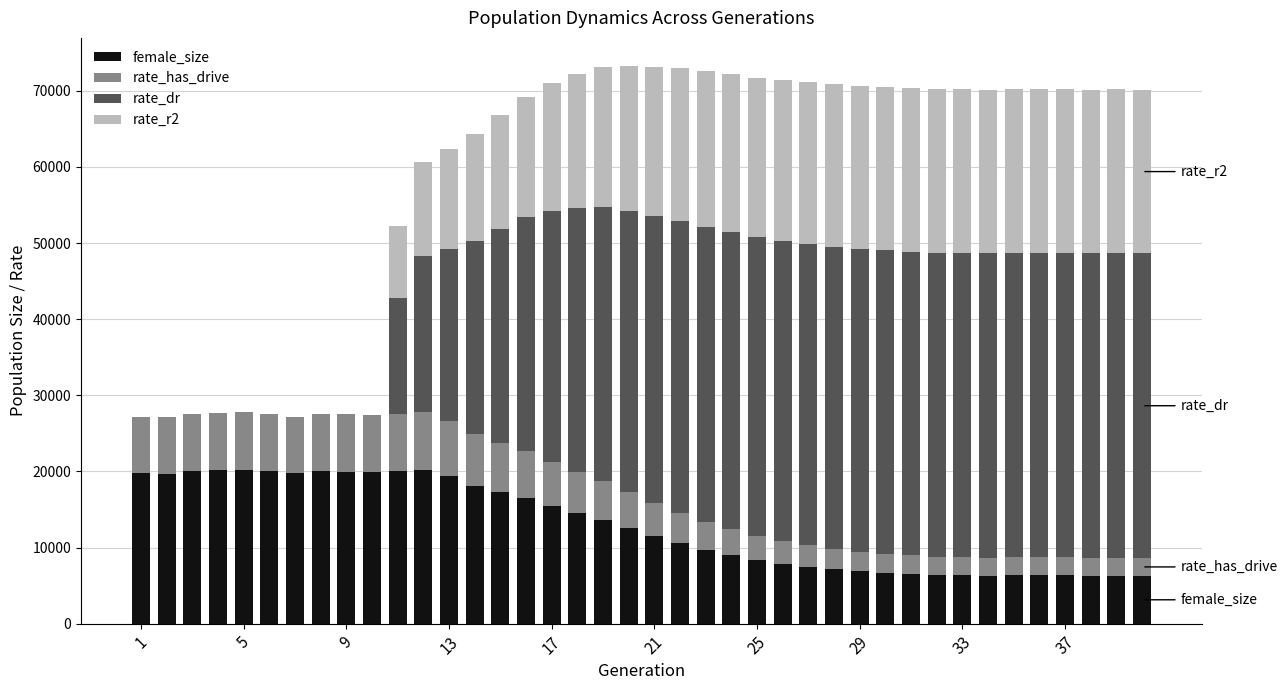

What is the maximum value for female_size?

20237.6